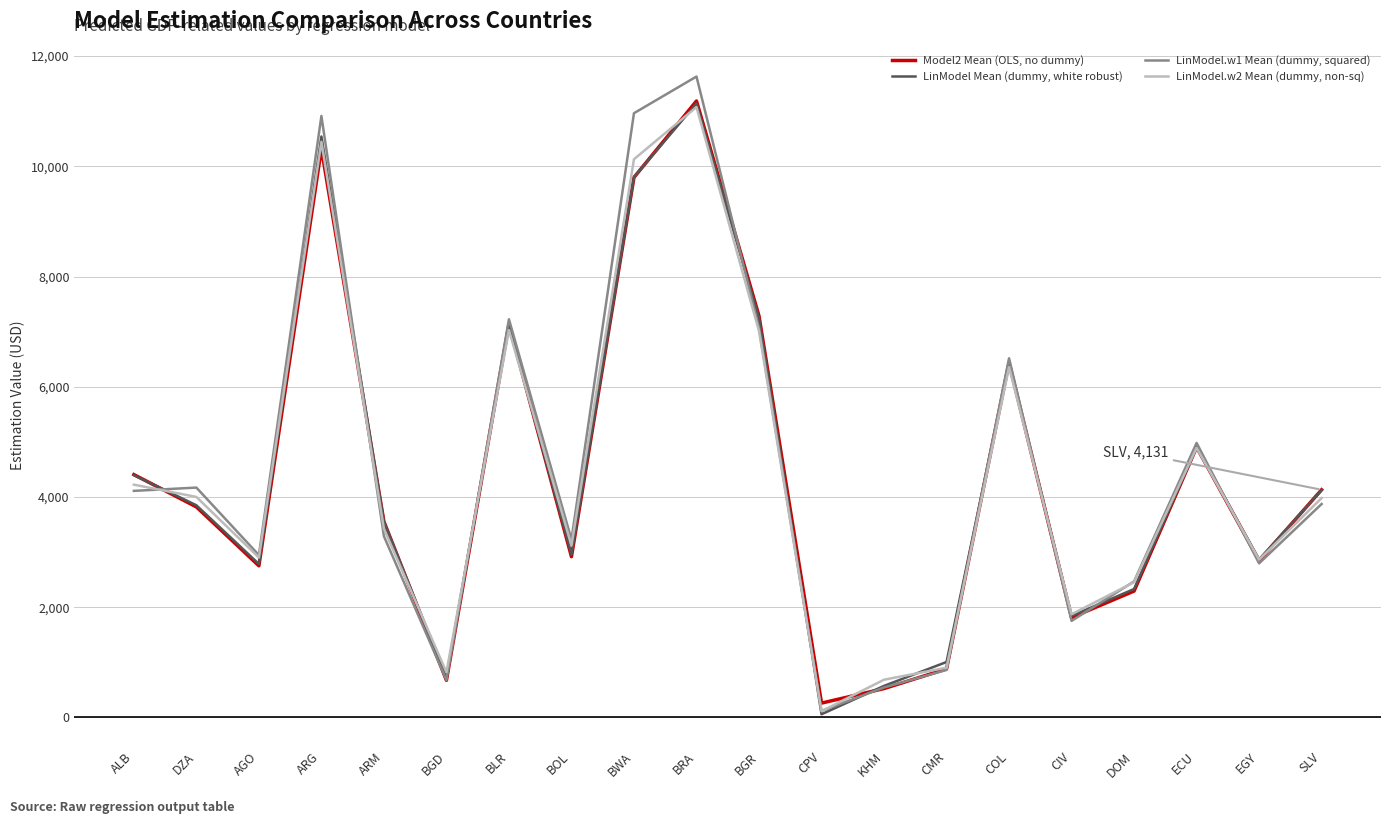

Is it true that LinModel.w1 Mean (dummy, squared) equals 7494.4 at BRA?

False